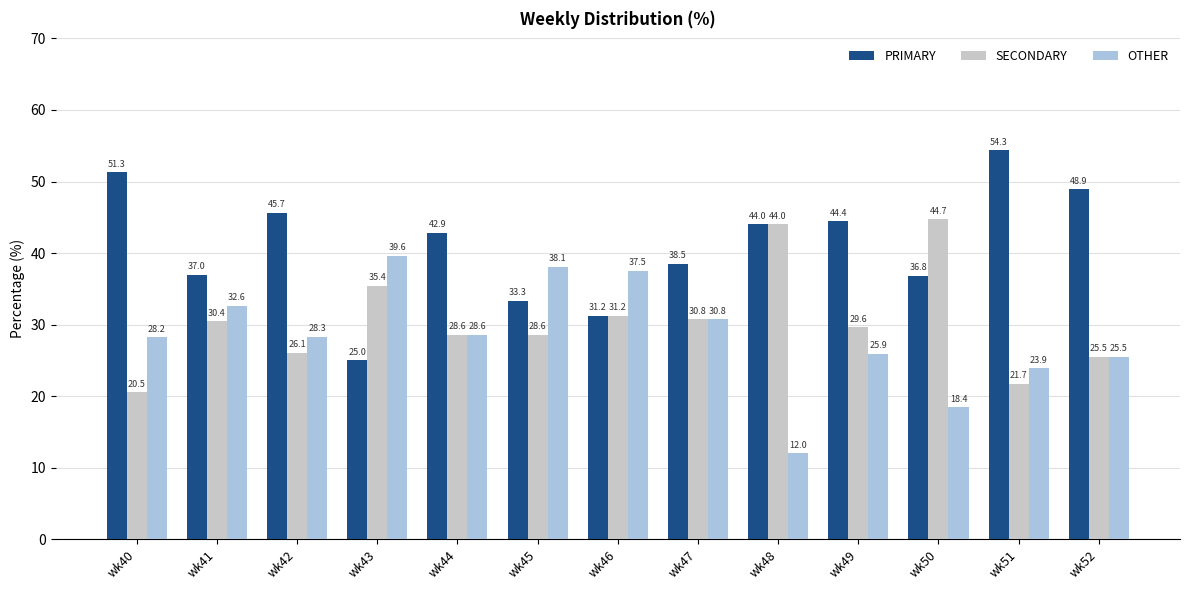

Where is PRIMARY nearest to the value 39?

wk47